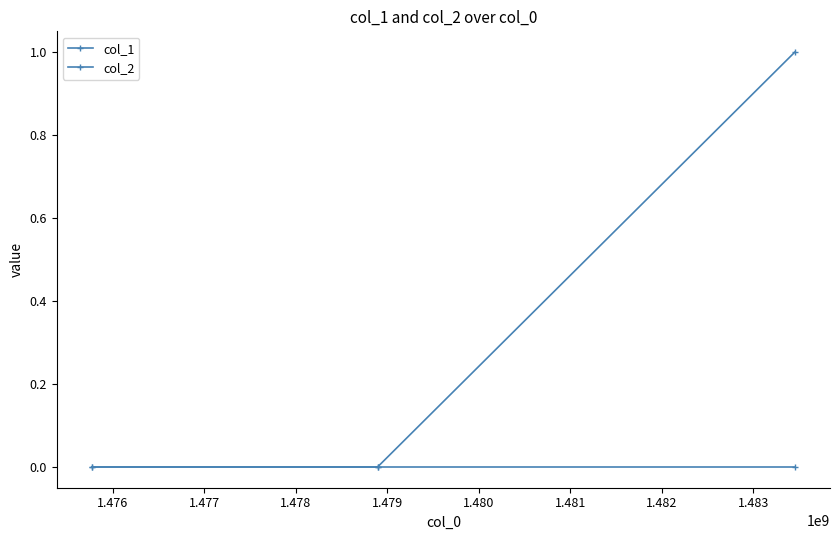

Rank the series by their maximum value, from lowest to highest.

col_2, col_1